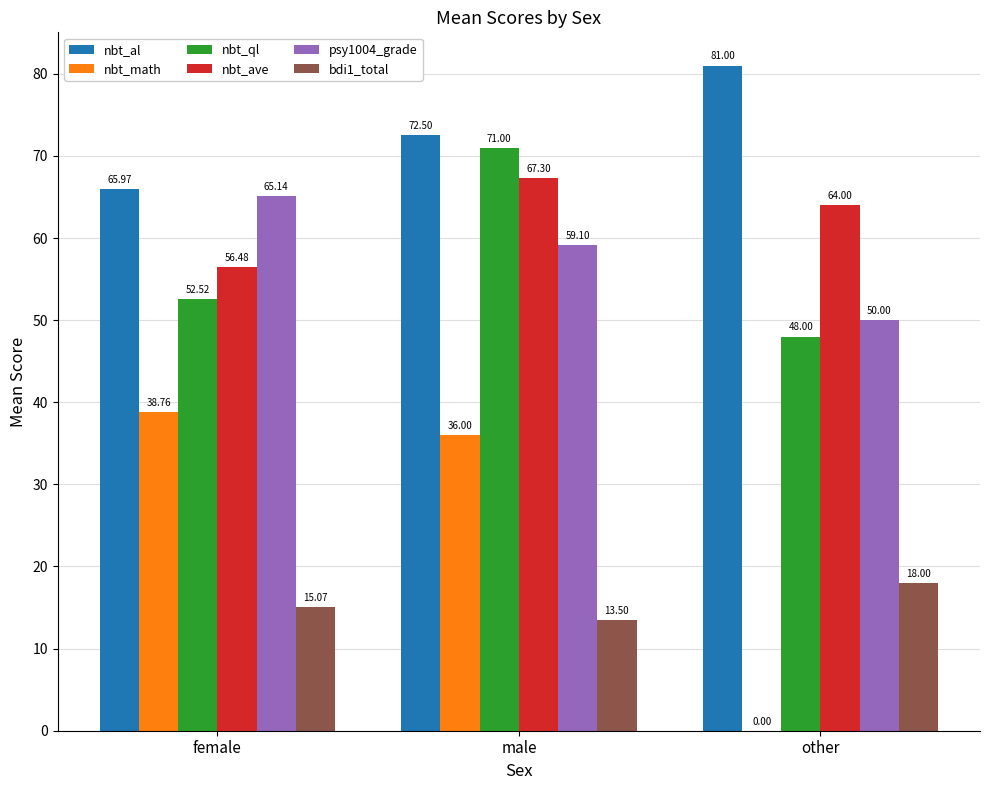

What is the sum of the nbt_math values at male and female?

74.8